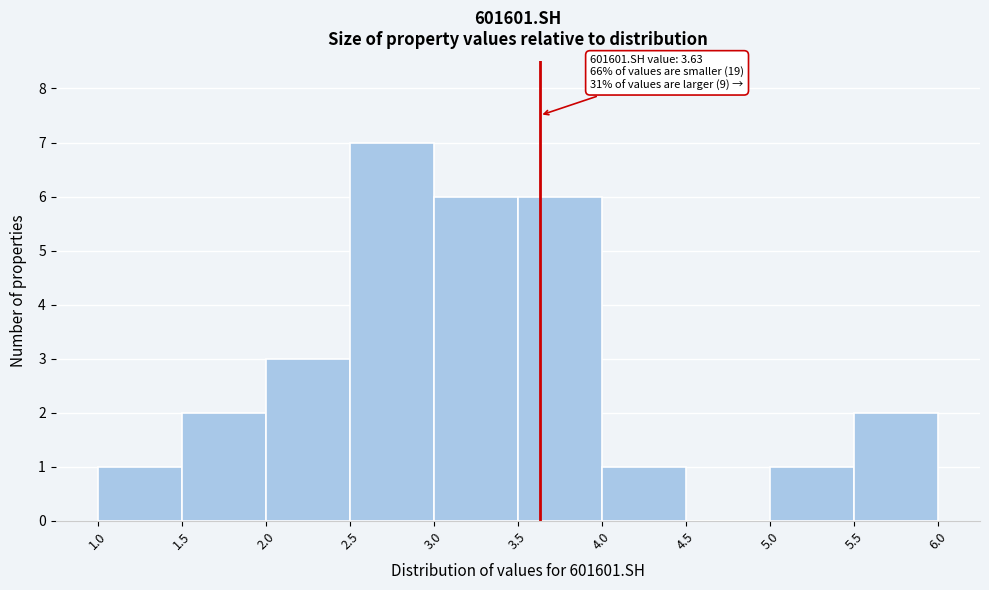

Which range on the x-axis has the tallest bar?

2.5 to 3.0